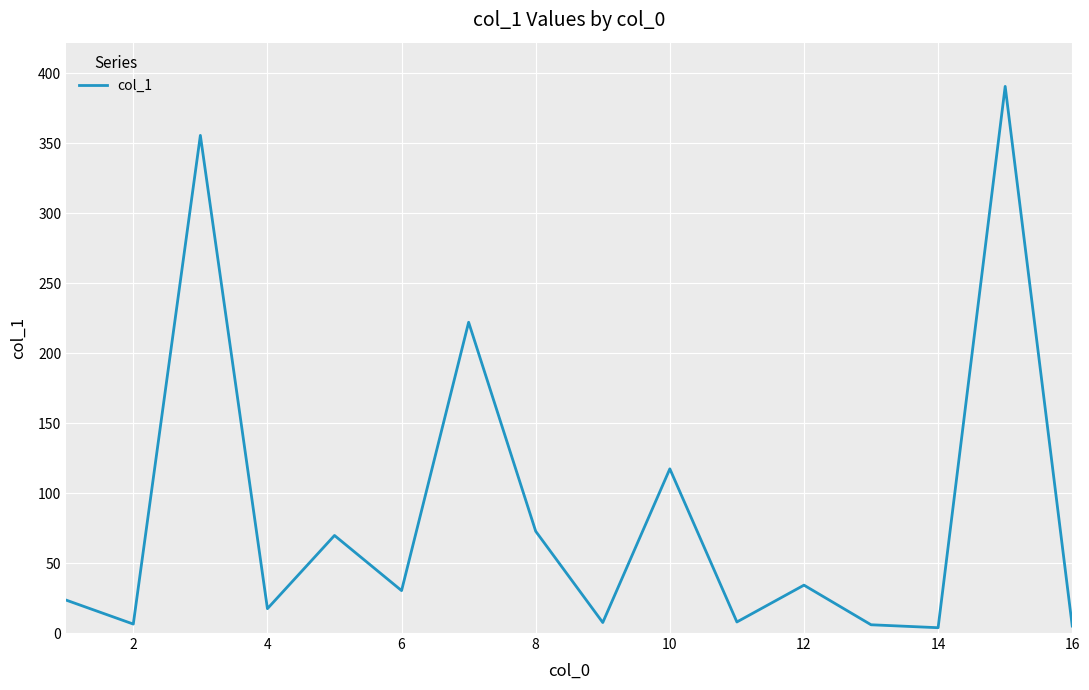

Is this an area chart (filled region under the line)?

No